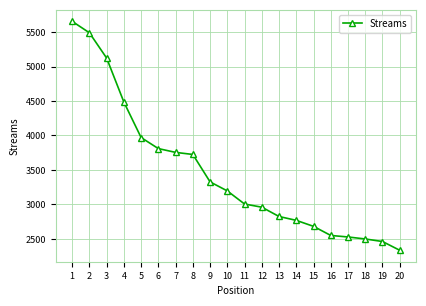

How many lines are shown in the chart?

1